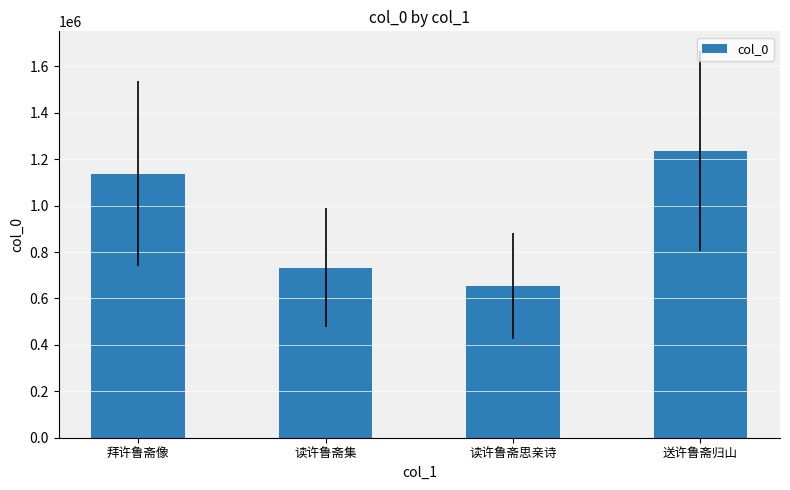

Count the number of categories in the chart.

4